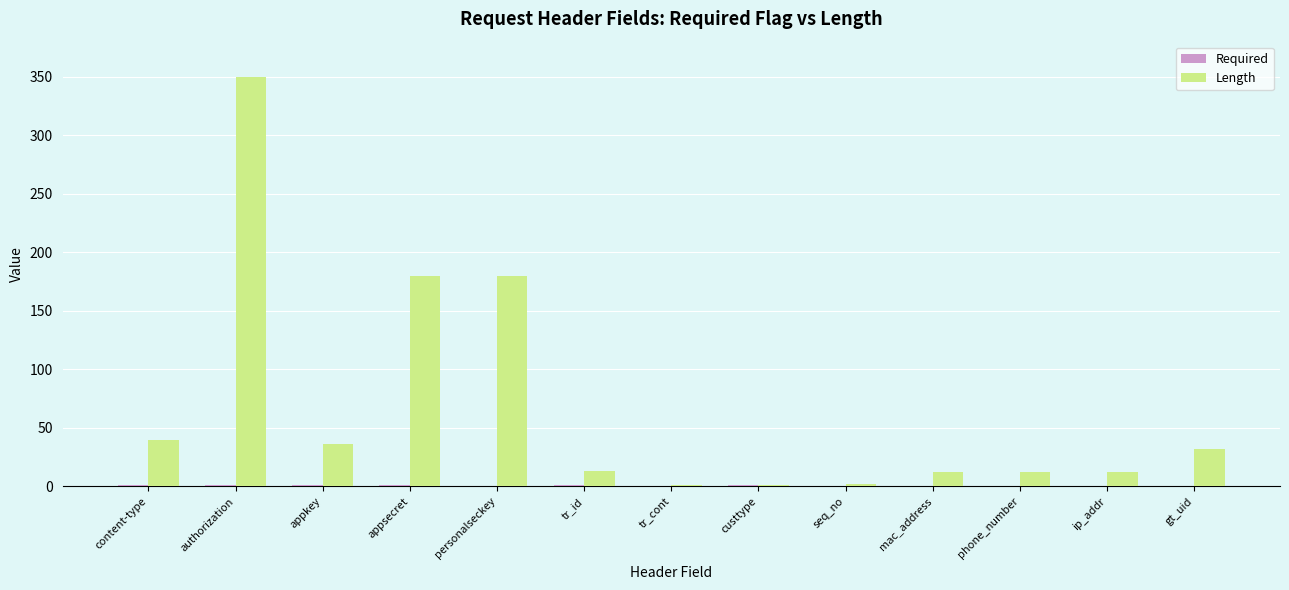

What is the spread (max minus min) of values at seq_no?

2